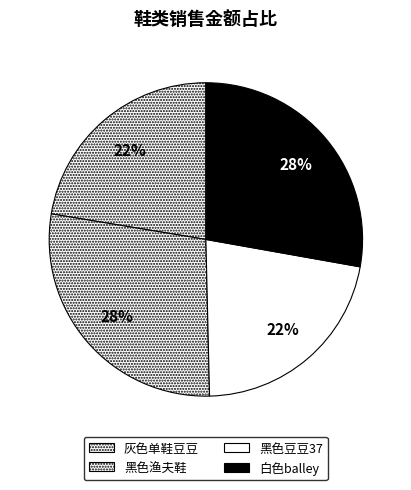

To the nearest percent, what is the combined percentage of 黑色渔夫鞋 and 白色balley?

56%